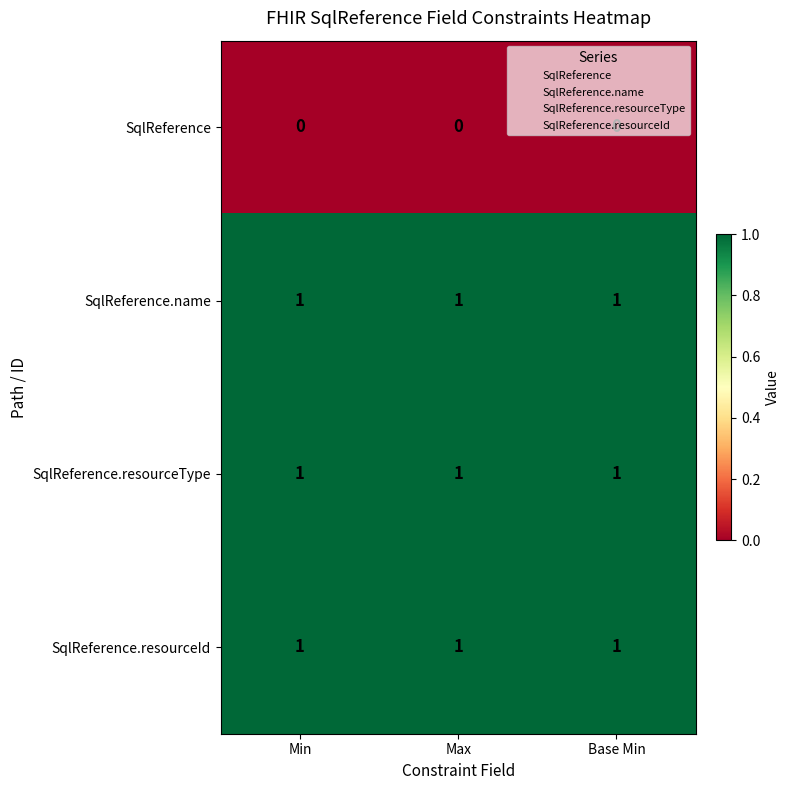

At how many categories does at least one series exceed 0?

3